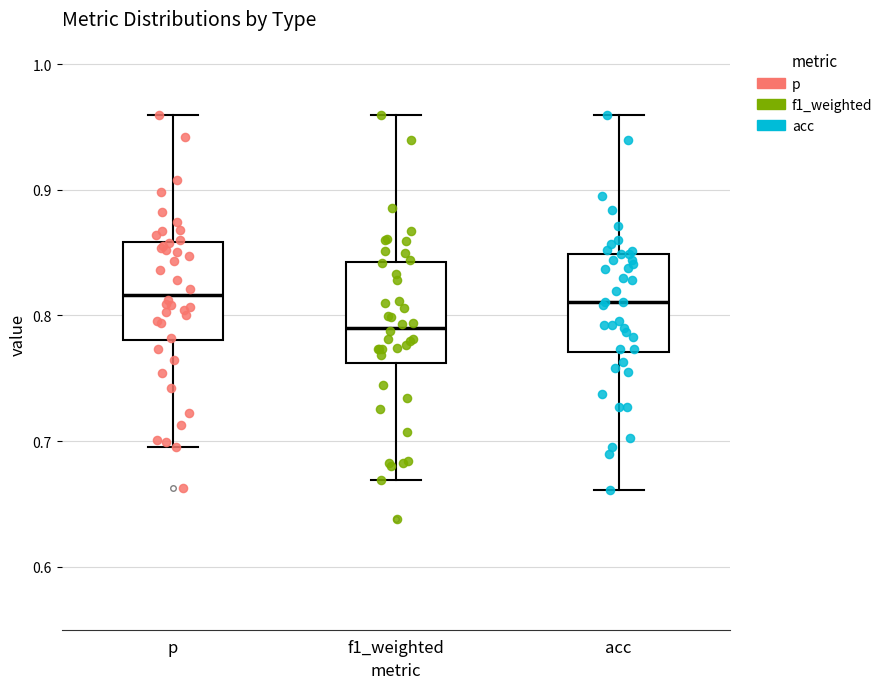

Reading left to right, transcribe this box plot: for each box, give where its median line is, the range the box spans, and where its two whiskers end, as read against the y-axis. The values are not printed on the chart, so give them approximately, as read against the axis.

p: median 0.82, box 0.78 to 0.86, whiskers 0.70 to 0.96
f1_weighted: median 0.79, box 0.76 to 0.84, whiskers 0.67 to 0.96
acc: median 0.81, box 0.77 to 0.85, whiskers 0.66 to 0.96